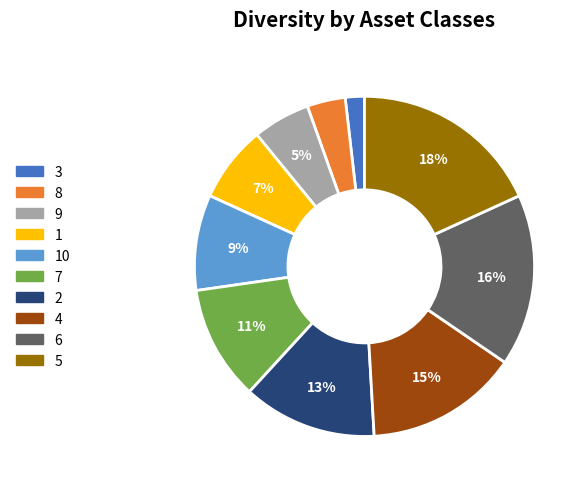

To the nearest percent, what is the difference between the largest and smallest slice percentages?

16%